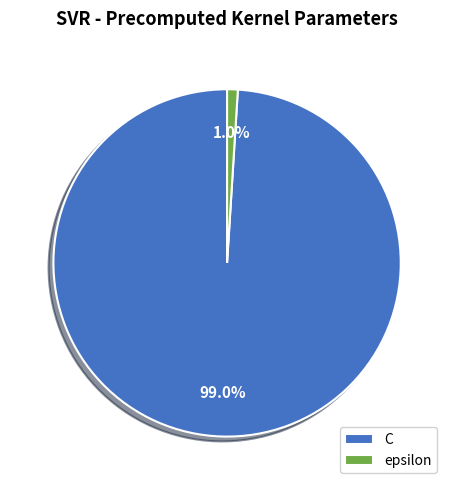

To the nearest percent, what portion does epsilon represent?

1%